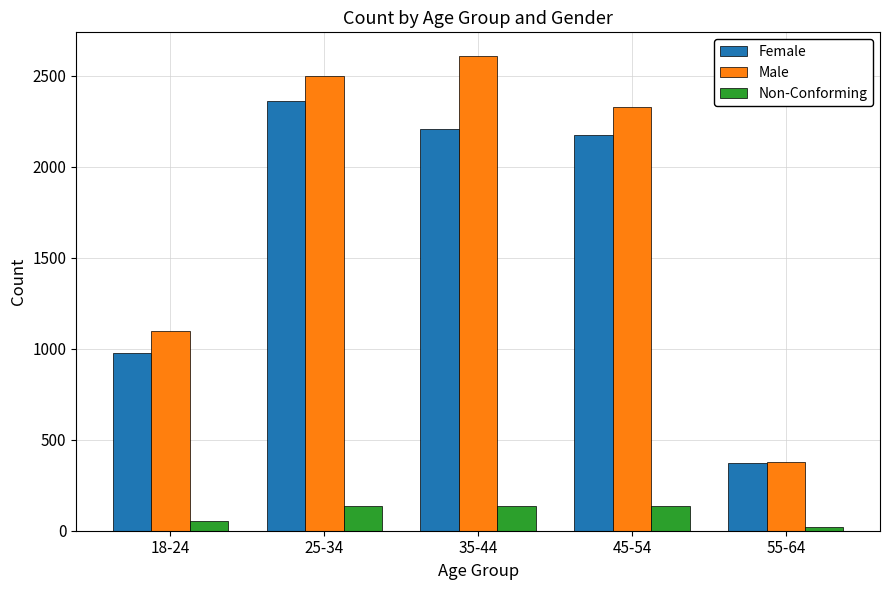

What is the label of the 3rd bar from the right?

35-44